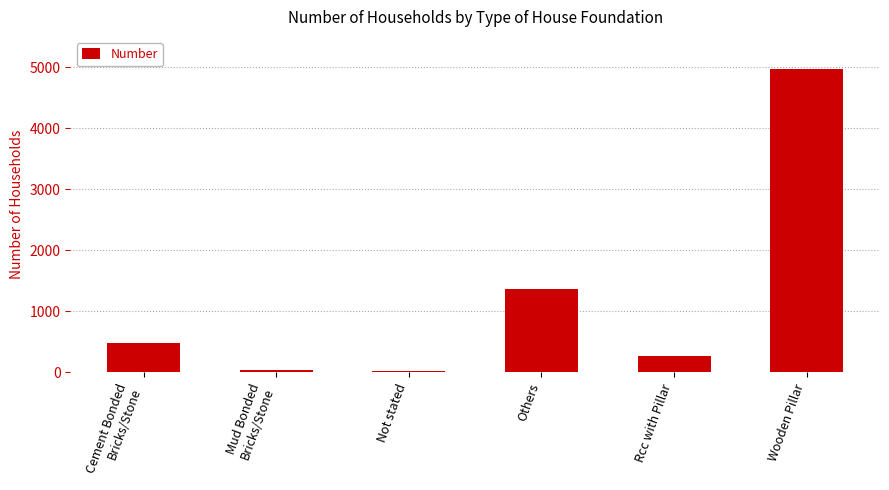

The chart shows a value of 260 at Rcc with Pillar. True or false?

True